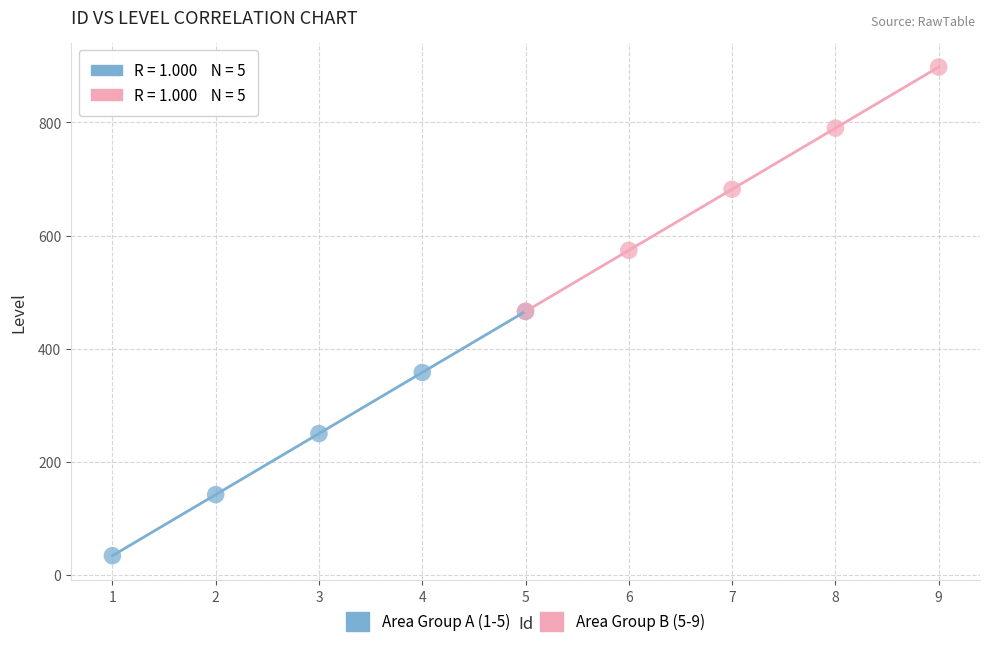

Which series contains the highest Y value?

Area Group B (5-9)